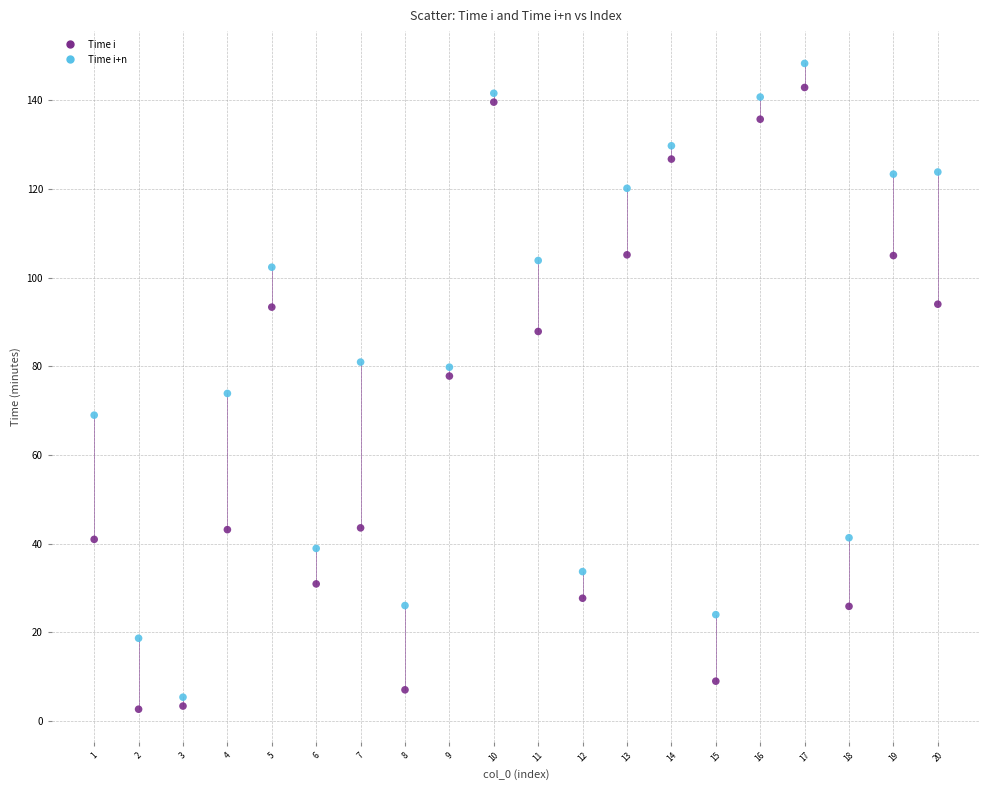

Which series contains the highest Y value?

Time i+n